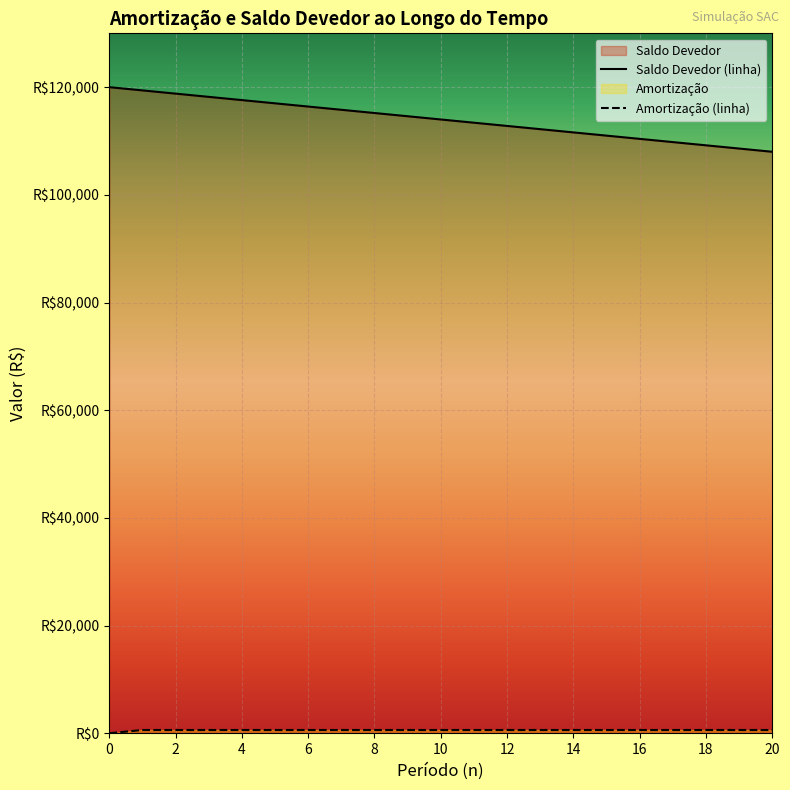

The value of Amortização at 11 is 1057. True or false?

False